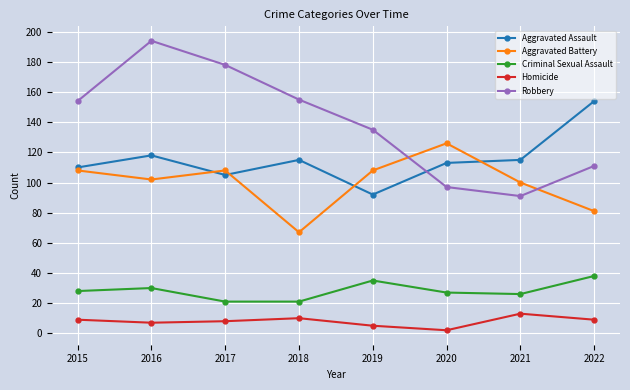

How many interior local peaks does the Aggravated Battery series have?

2